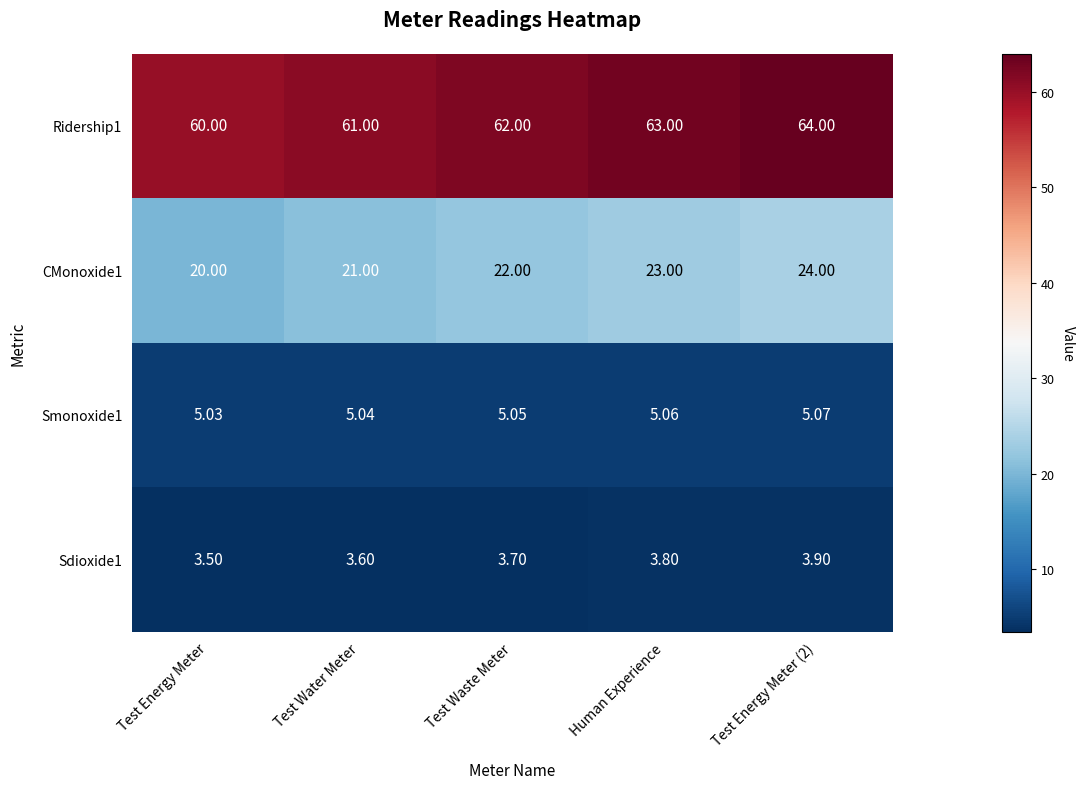

How many data points does each series have?

5